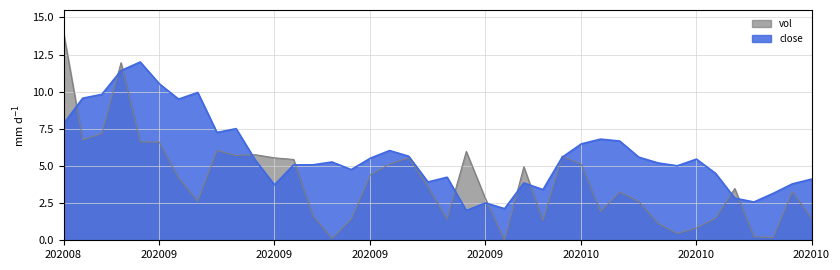

What is the highest value of the vol_scaled series?

14.0